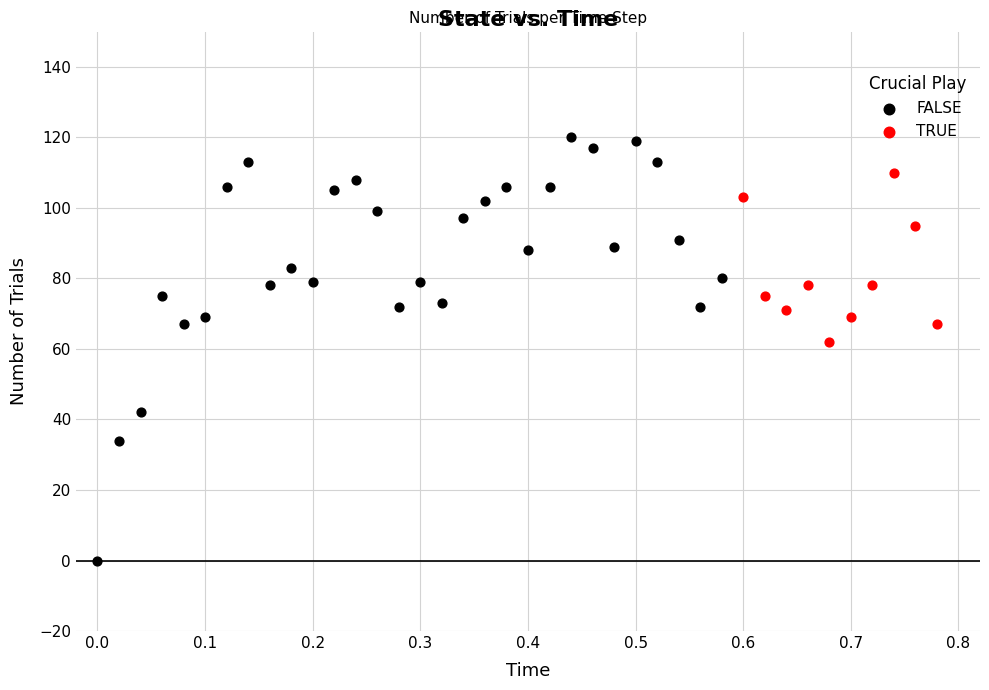

Which series has the largest Y range (max minus min)?

FALSE